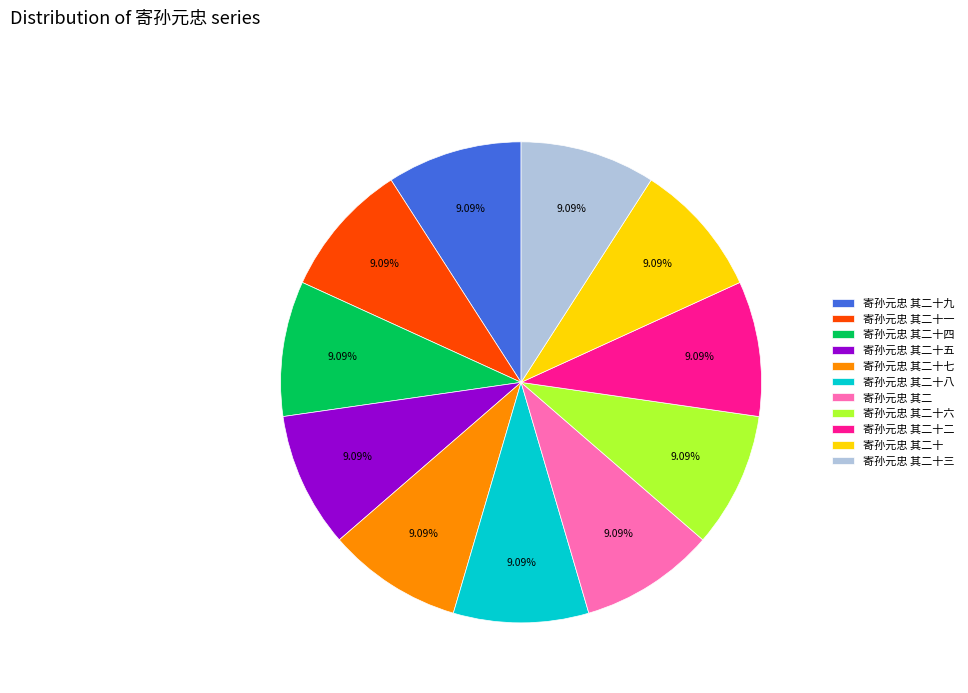

Approximately how many times larger is the value at 寄孙元忠 其二十三 compared to 寄孙元忠 其二十五?

1.0